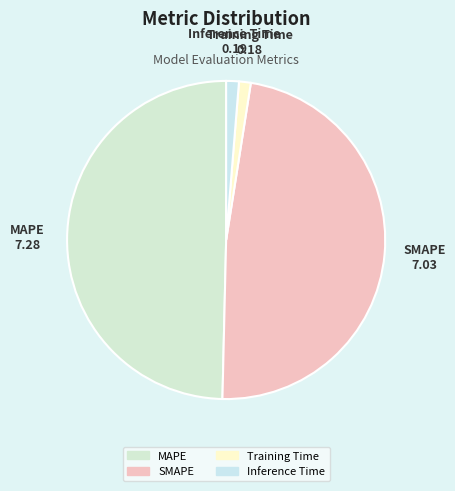

Is there a majority slice in this chart?

No